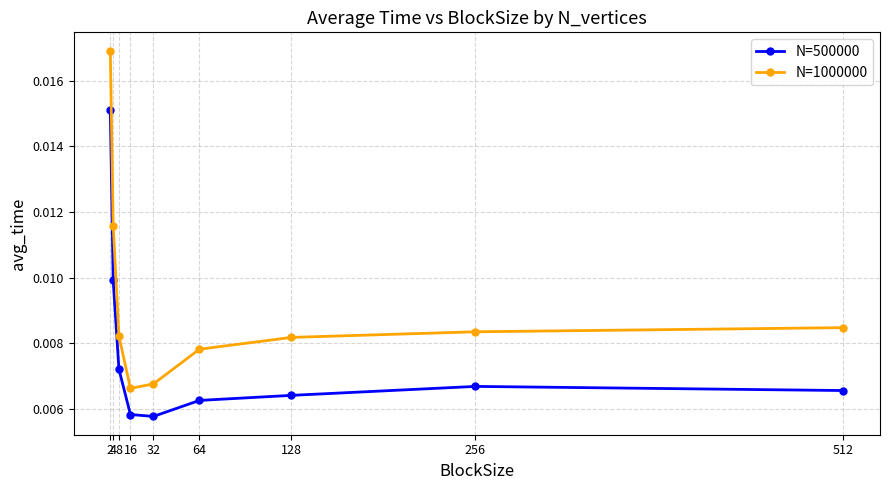

True or false: N=500000 has more than 1 interior local peaks.

False